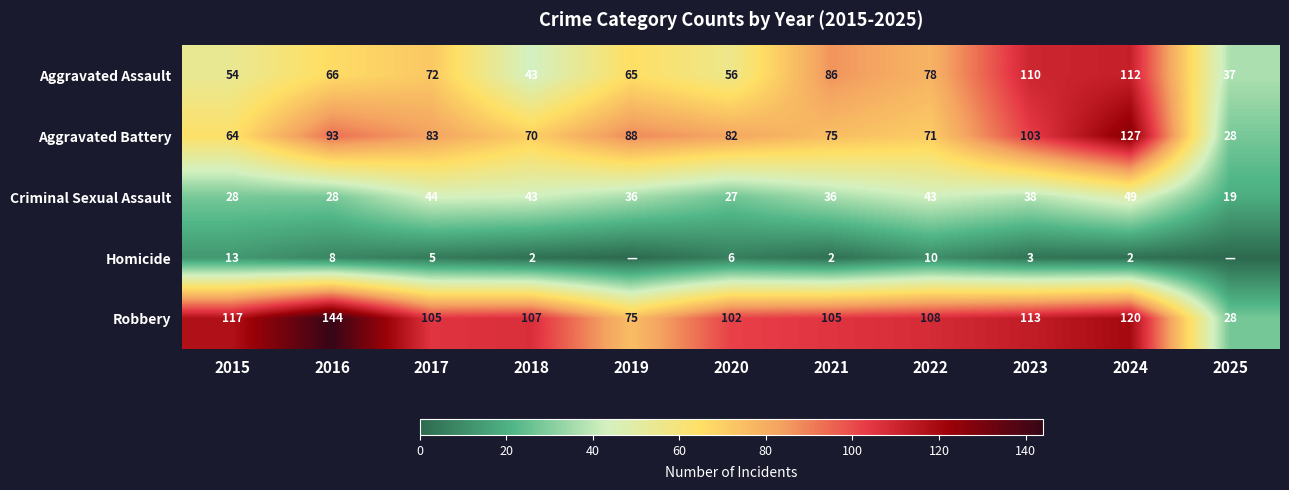

At which category is the sum across all series the highest?

2024